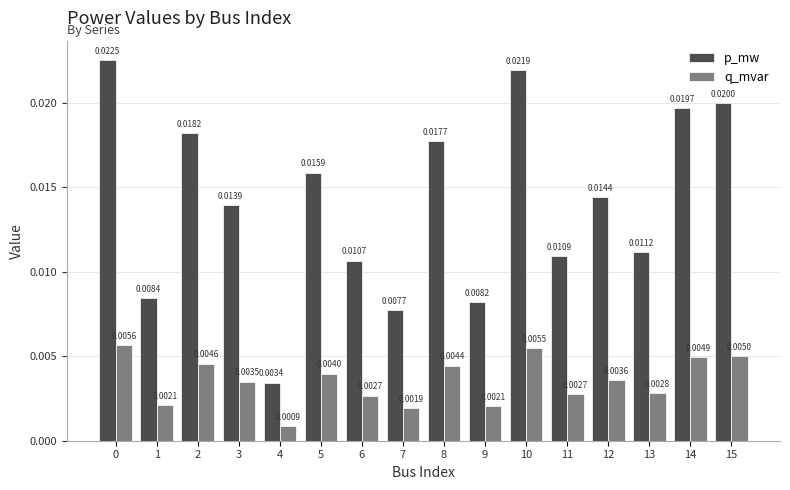

At how many categories does at least one series exceed 0?

16